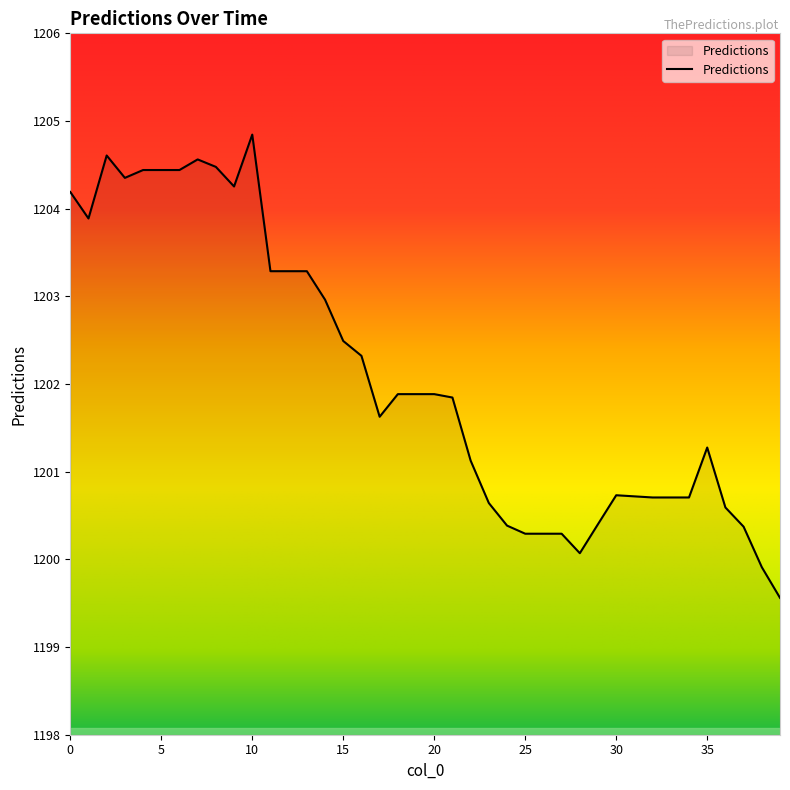

What is the greatest value displayed?

1204.8